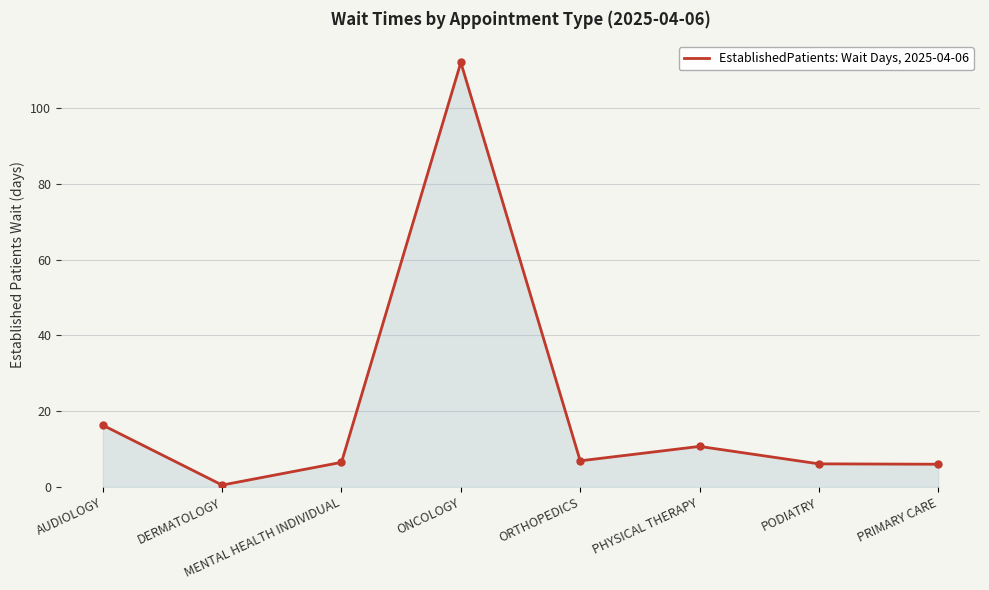

At which label is the value closest to 56?

AUDIOLOGY